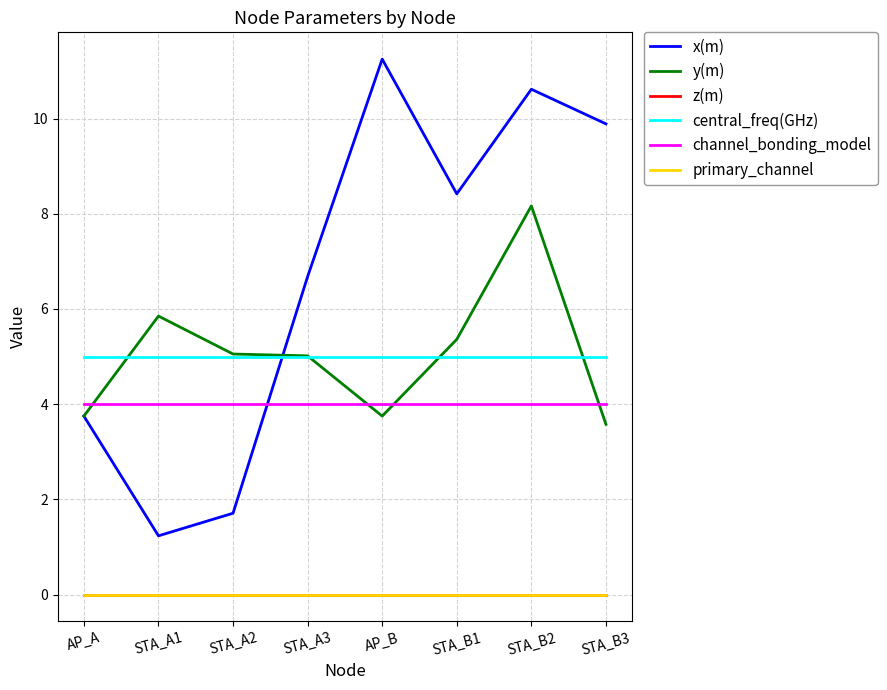

Reading left to right, list all the values displayed in this chart.

x(m): AP_A=3.8	STA_A1=1.2	STA_A2=1.7	STA_A3=6.7	AP_B=11.2	STA_B1=8.4	STA_B2=10.6	STA_B3=9.9
y(m): AP_A=3.8	STA_A1=5.9	STA_A2=5.1	STA_A3=5.0	AP_B=3.8	STA_B1=5.4	STA_B2=8.2	STA_B3=3.6
z(m): AP_A=0.0	STA_A1=0.0	STA_A2=0.0	STA_A3=0.0	AP_B=0.0	STA_B1=0.0	STA_B2=0.0	STA_B3=0.0
central_freq(GHz): AP_A=5.0	STA_A1=5.0	STA_A2=5.0	STA_A3=5.0	AP_B=5.0	STA_B1=5.0	STA_B2=5.0	STA_B3=5.0
channel_bonding_model: AP_A=4.0	STA_A1=4.0	STA_A2=4.0	STA_A3=4.0	AP_B=4.0	STA_B1=4.0	STA_B2=4.0	STA_B3=4.0
primary_channel: AP_A=0.0	STA_A1=0.0	STA_A2=0.0	STA_A3=0.0	AP_B=0.0	STA_B1=0.0	STA_B2=0.0	STA_B3=0.0